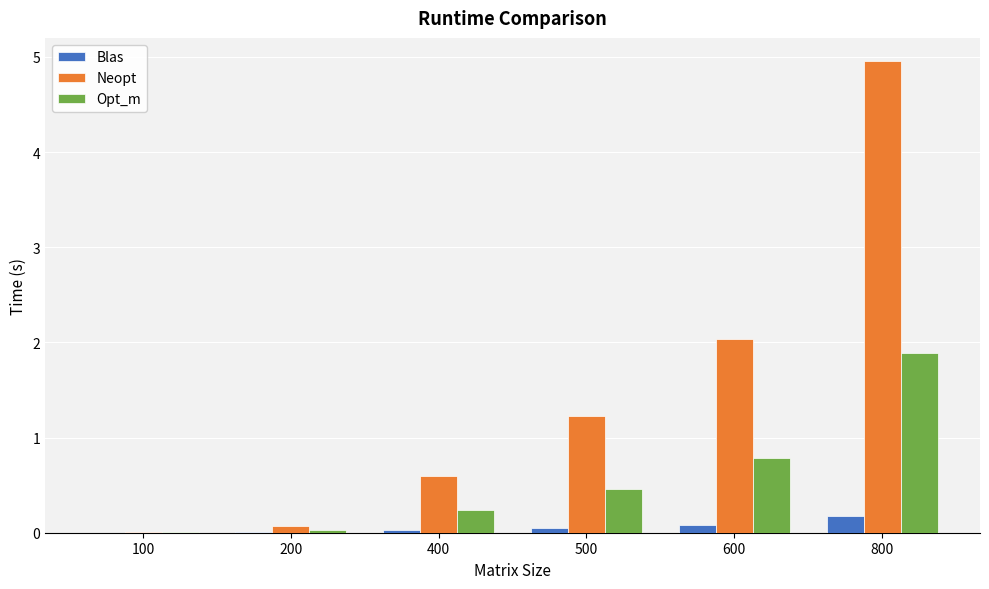

Count the number of categories in the chart.

6